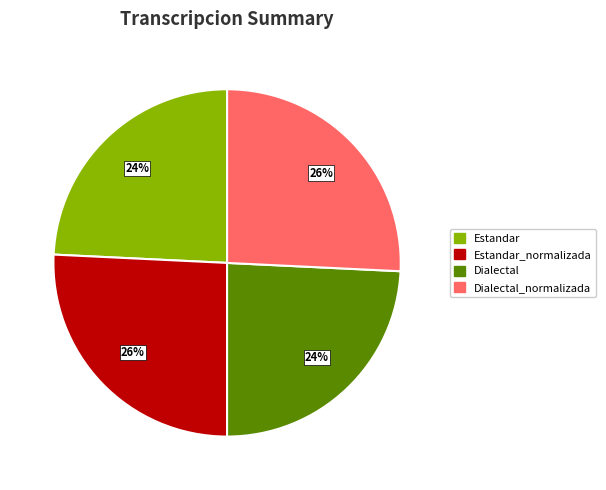

Does any single category account for the majority?

No